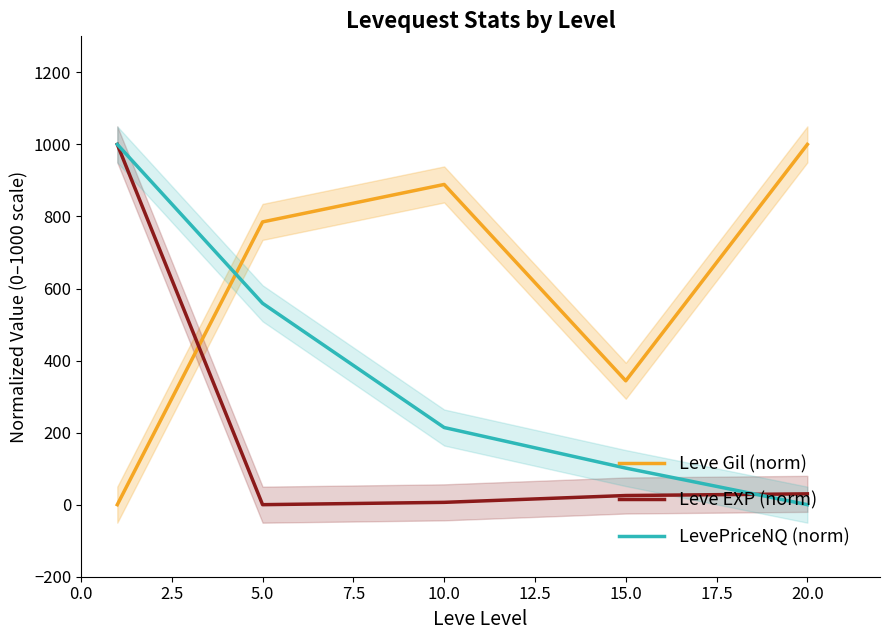

What is the value of the Leve Gil (norm) point at the 4th from the left?

343.9